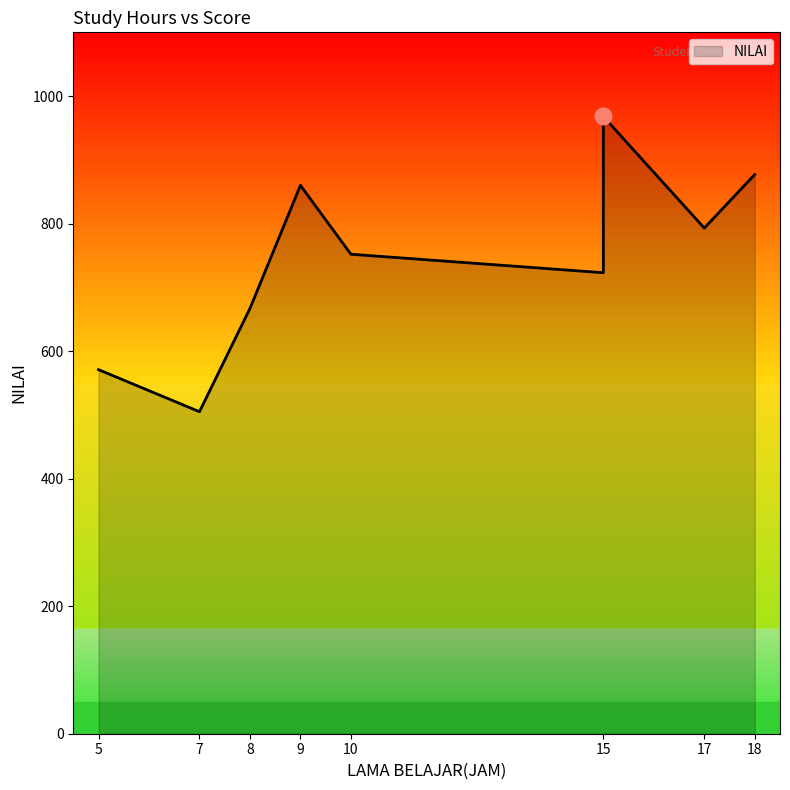

Which has a higher value, 17 or 15?

17